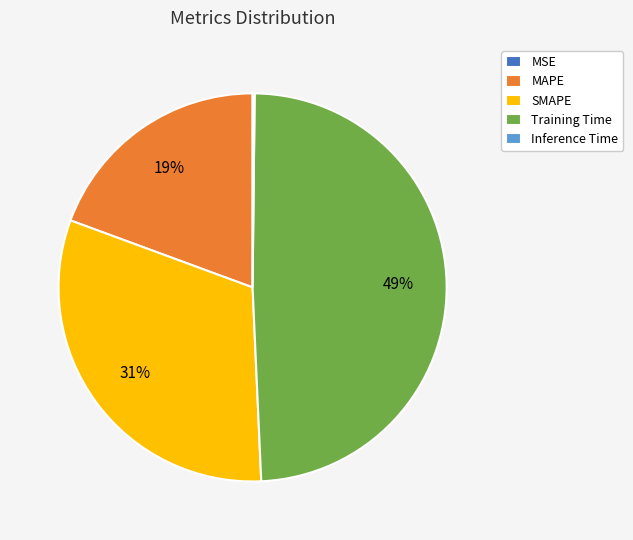

Which has a higher value, Training Time or MAPE?

Training Time